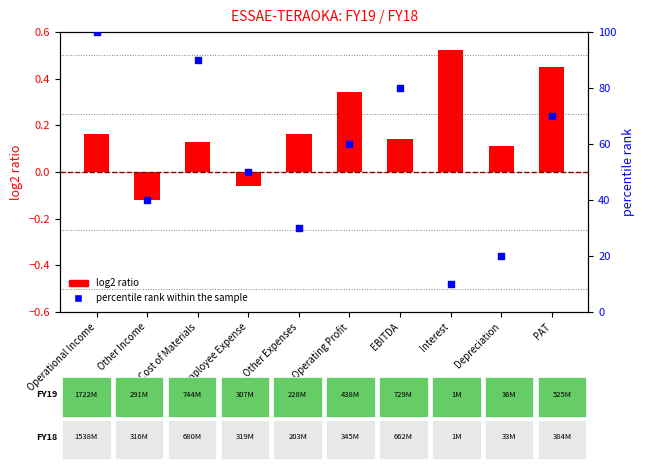

What is the total value across all series at Operating Profit?

60.3